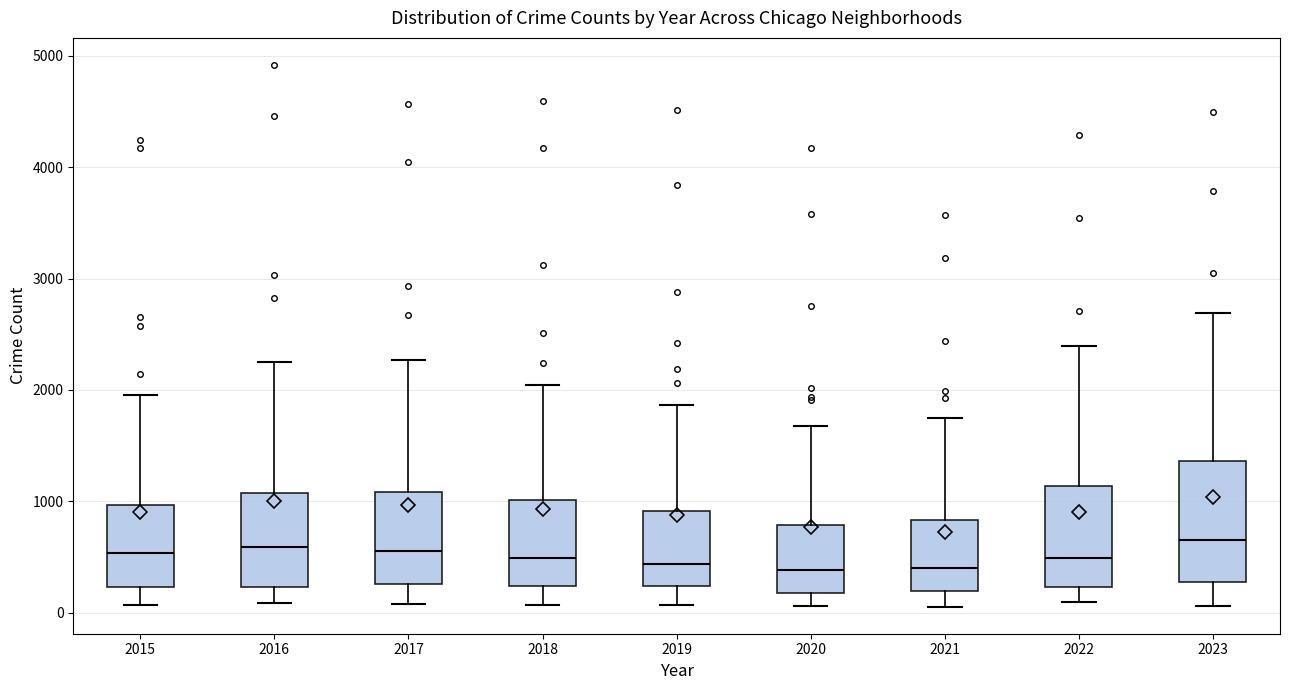

Where is the lower edge of the box at x = 2018 on the y-axis? The values are not printed on the chart, so give them approximately, as read against the axis.

200